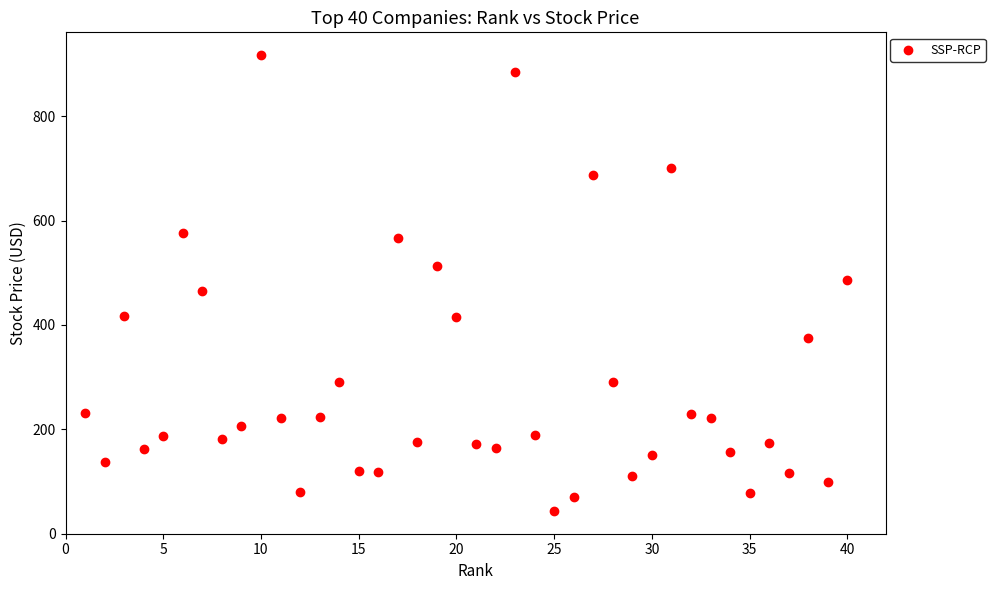

What is the range of X values (max minus min)?

39.0